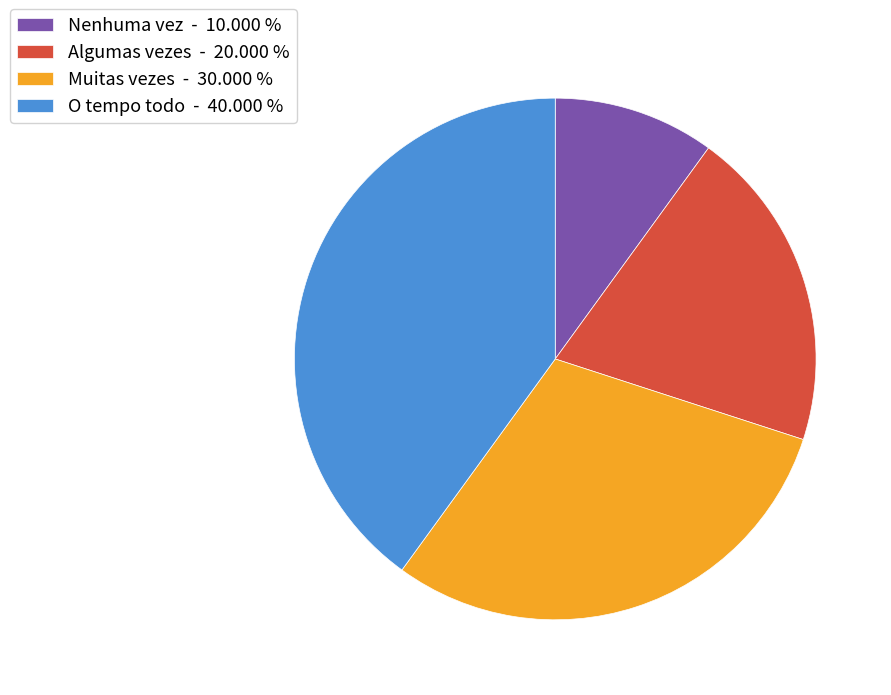

Do Nenhuma vez - 10.000 % and Algumas vezes - 20.000 % together represent more than half of the pie?

No